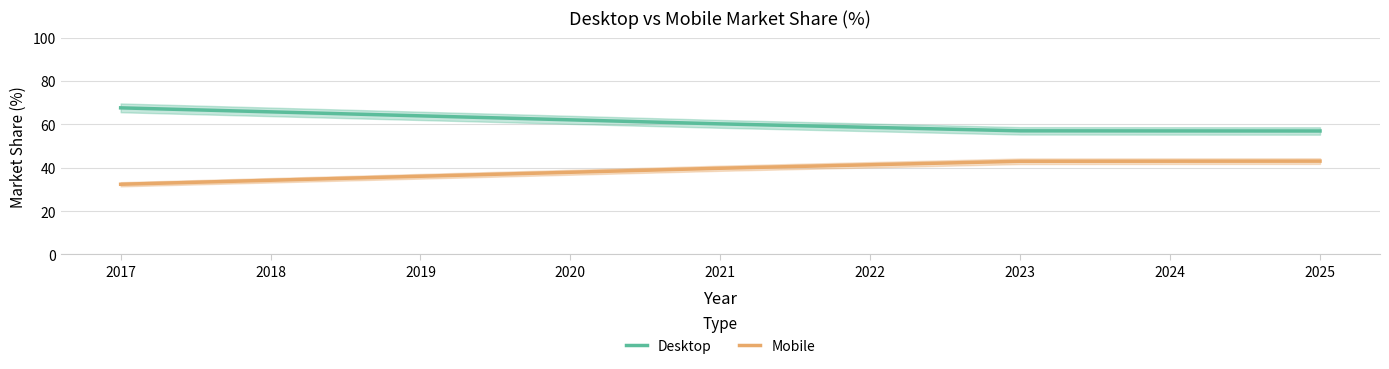

Is it true that Mobile equals 10.6 at 2017?

False